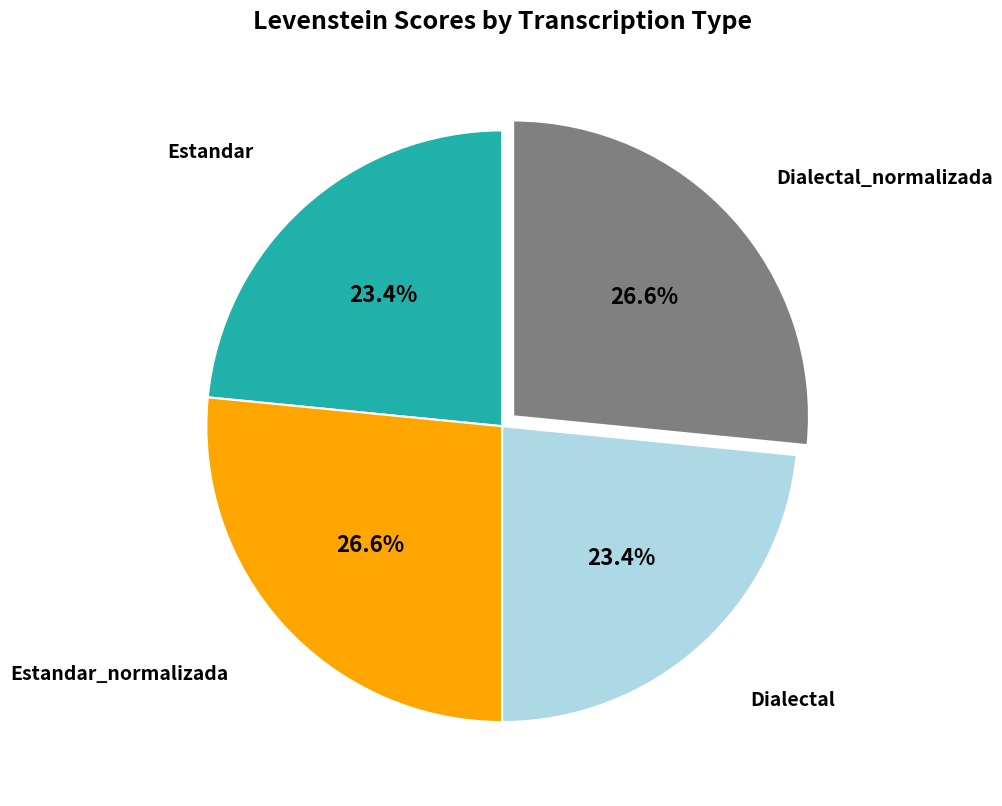

Is there any slice that represents more than half of the pie?

No